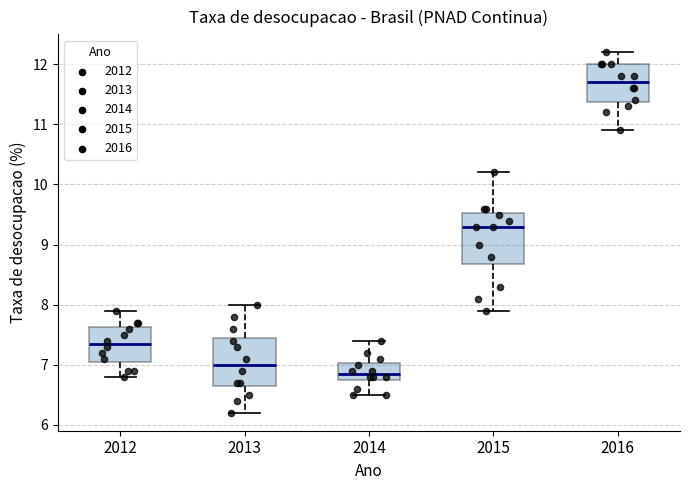

Which box has the highest median line?

2016